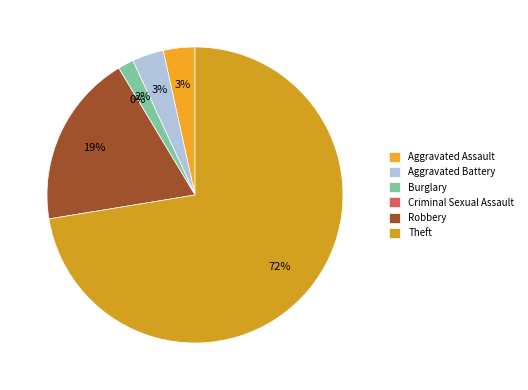

Which category has the biggest portion of the pie?

Theft